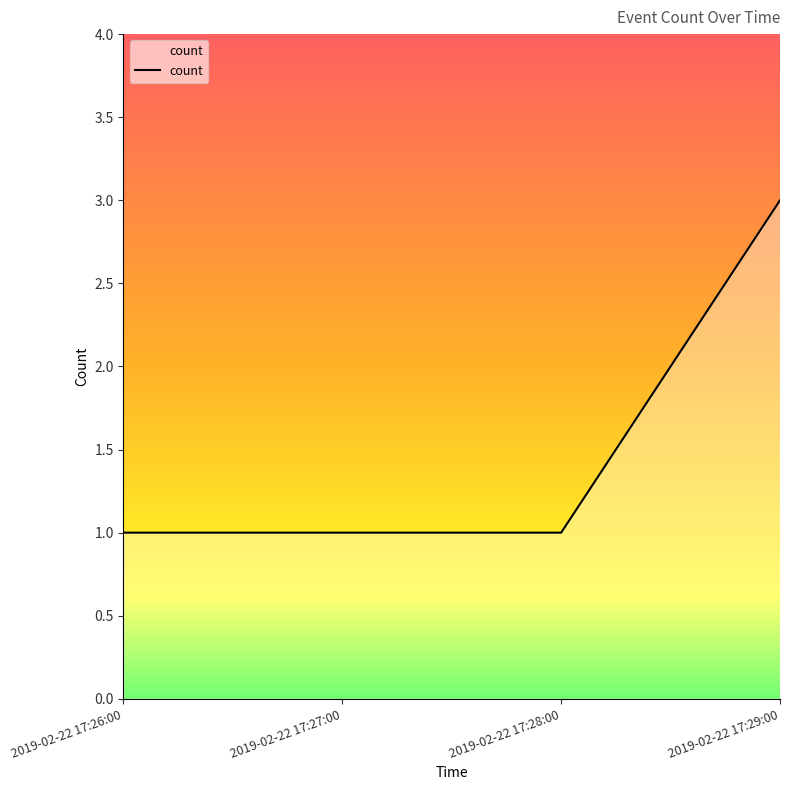

Reading left to right, extract all data points from this chart.

2019-02-22 17:26:00=1	2019-02-22 17:27:00=1	2019-02-22 17:28:00=1	2019-02-22 17:29:00=3